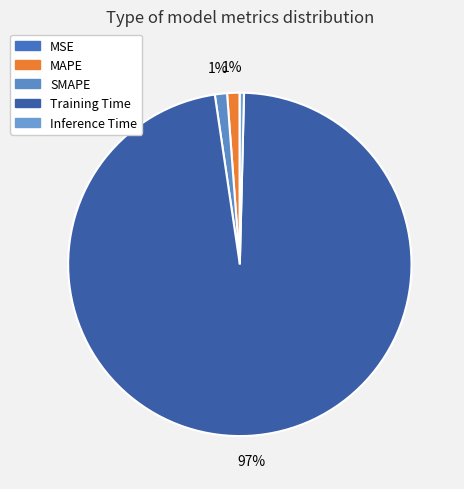

Rank the categories by value from highest to lowest.

Training Time, MAPE, SMAPE, Inference Time, MSE